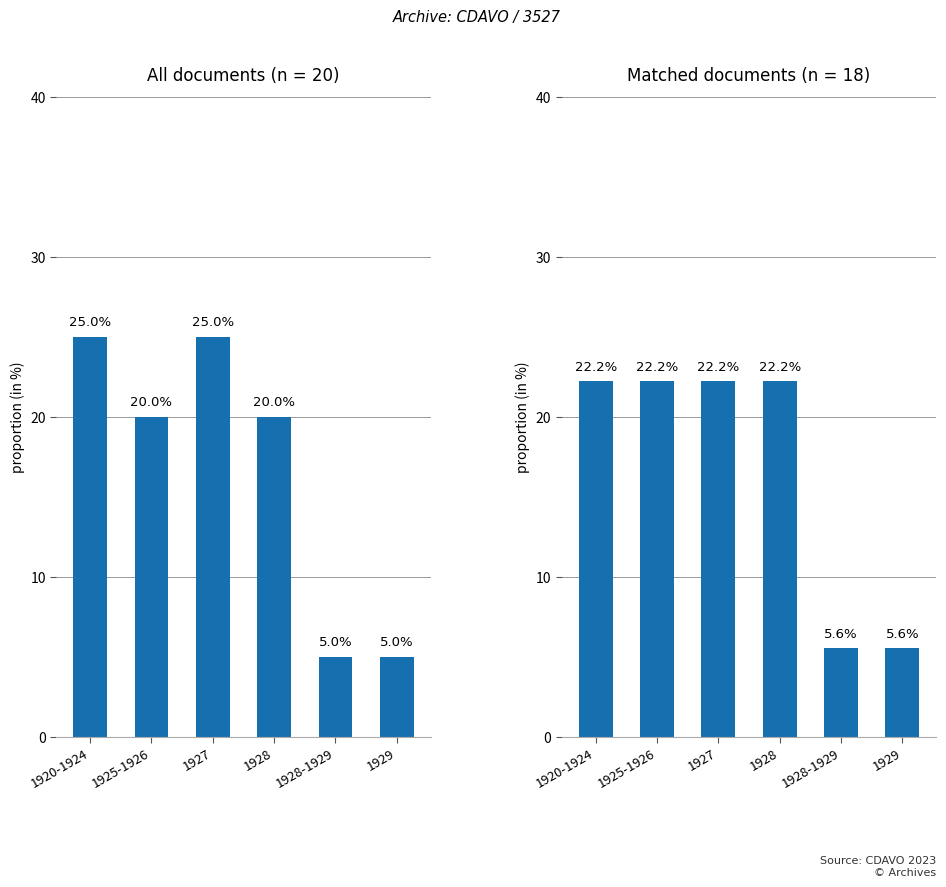

Which label corresponds to the smallest value in the chart?

1928-1929